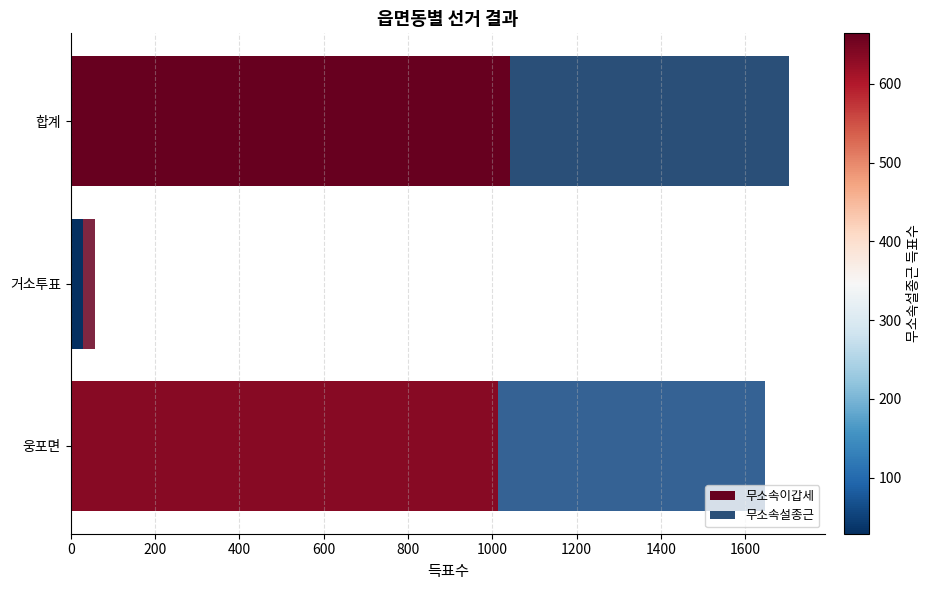

How many data points does each series have?

3